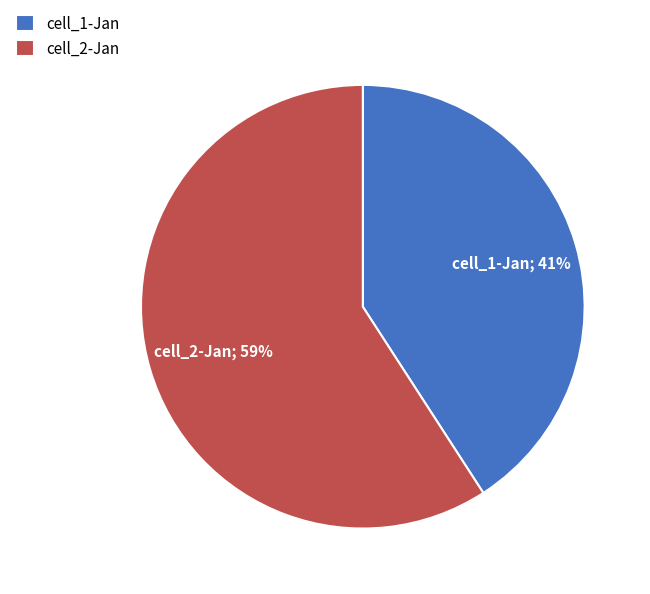

To the nearest percent, what is the combined percentage of cell_1-Jan and cell_2-Jan?

100%